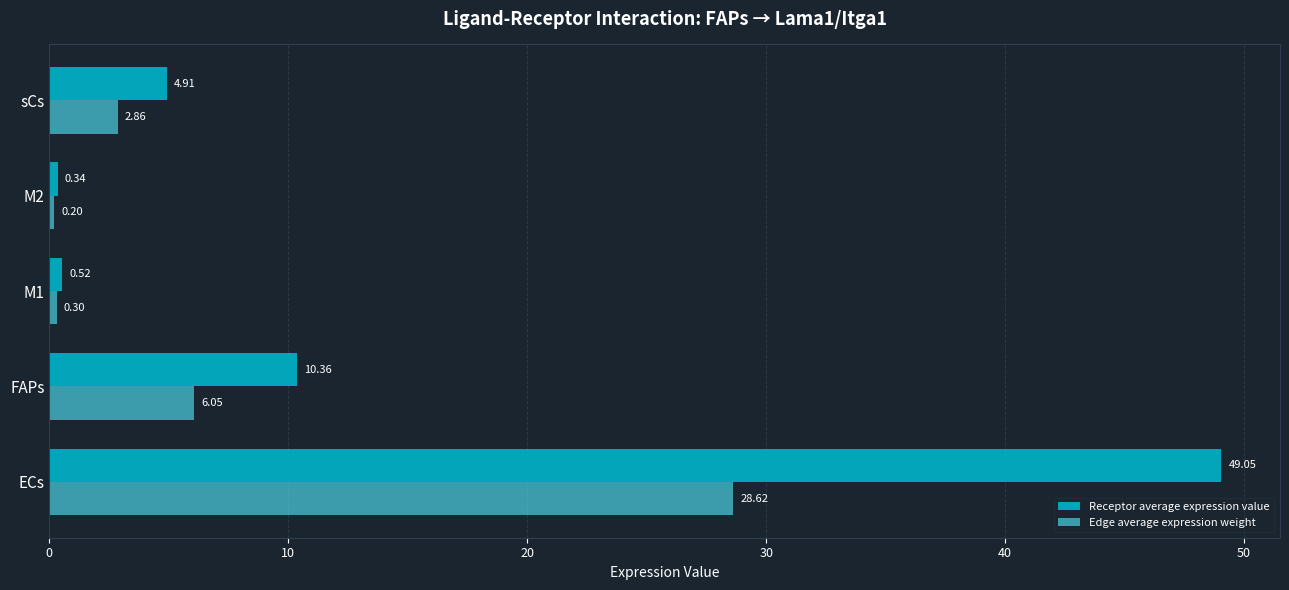

Which series has the largest total across all categories?

Receptor average expression value